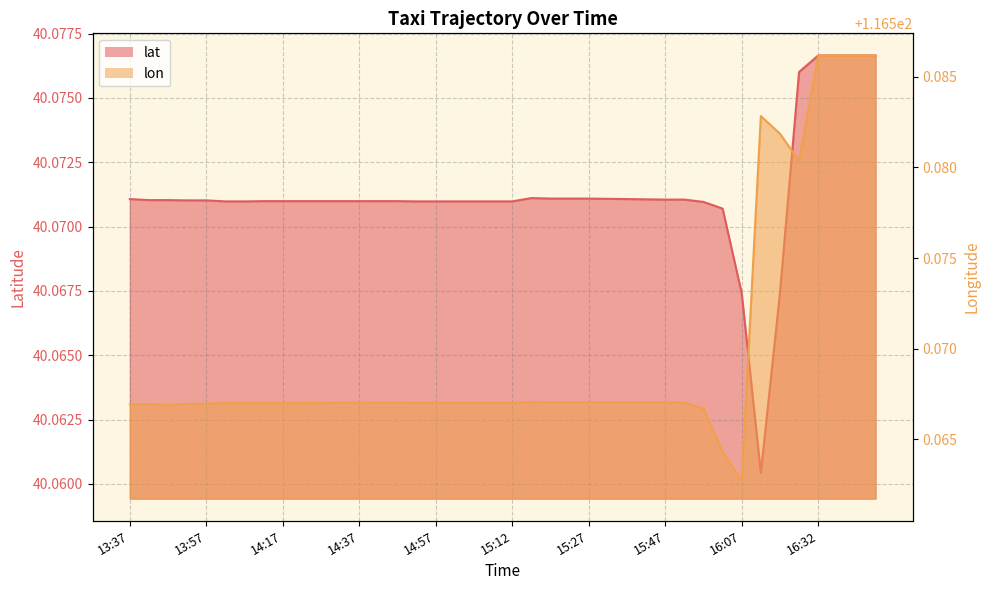

What is the spread (max minus min) of values at 14:42?

76.5